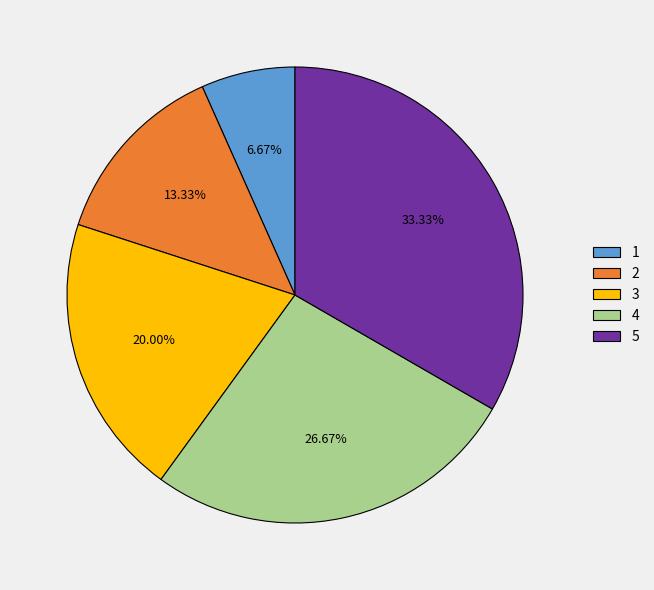

Rank the categories by value from lowest to highest.

1, 2, 3, 4, 5